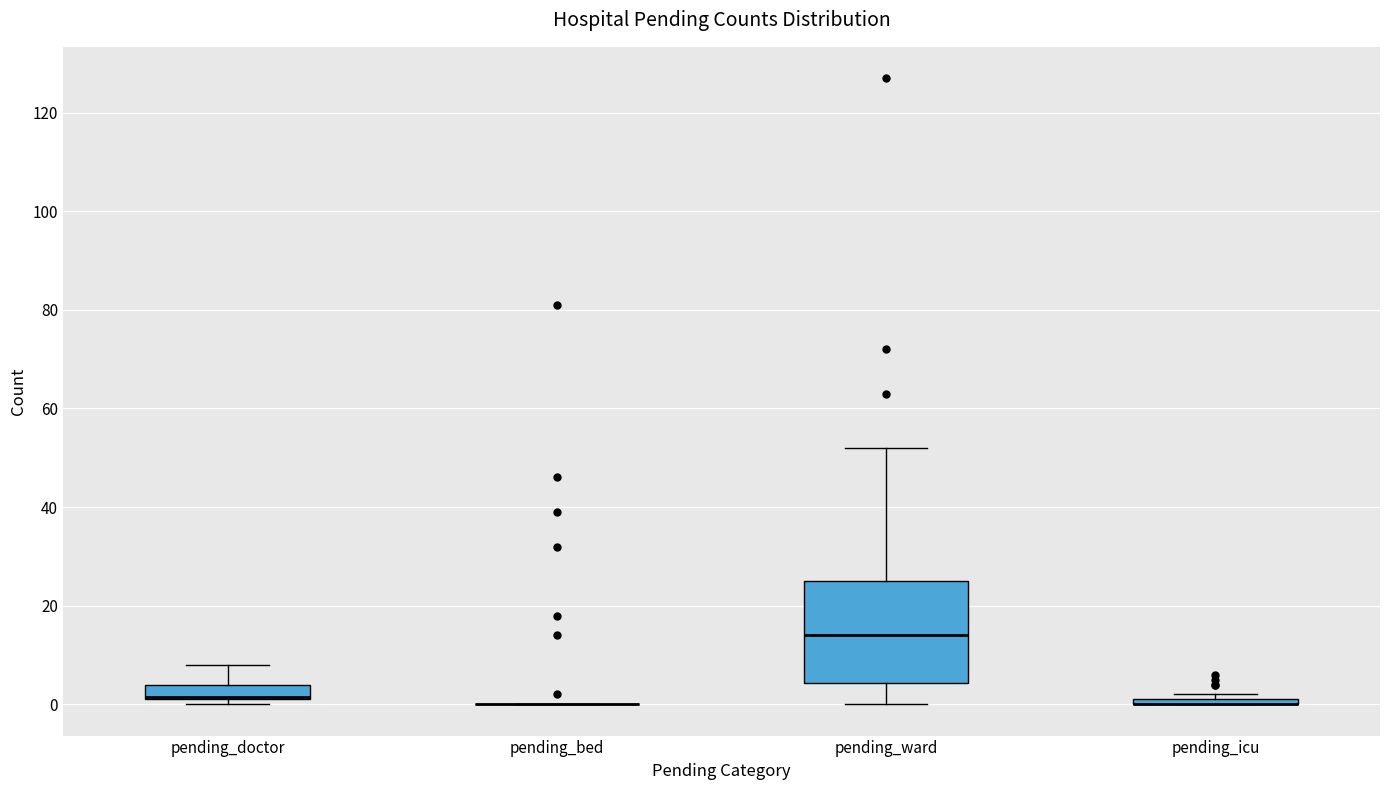

Which box is the tallest, from its lower edge to its upper edge?

pending_ward